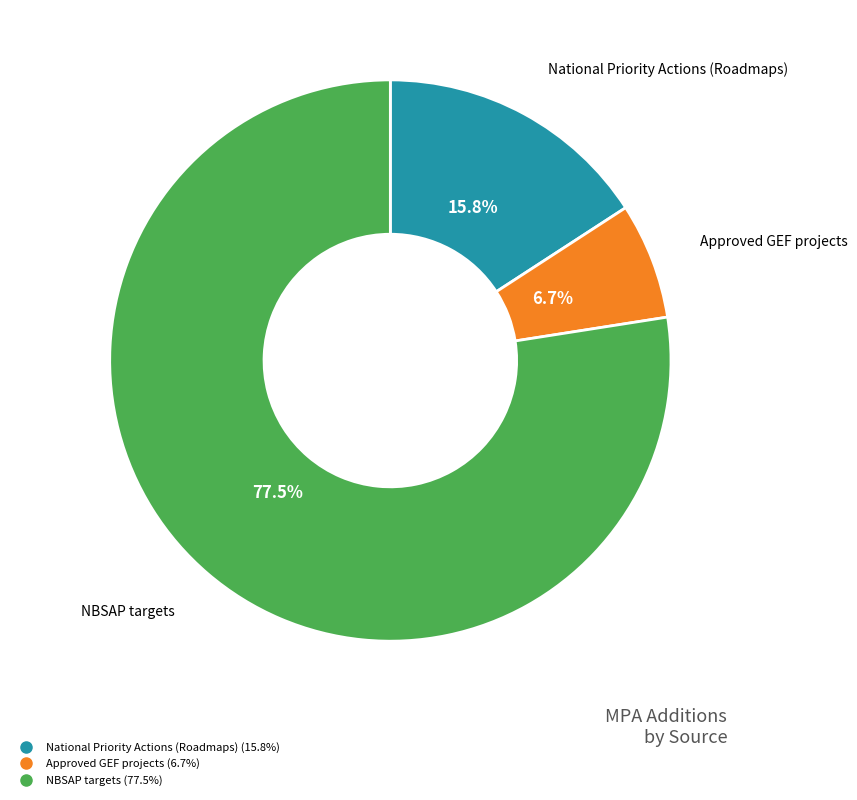

True or false: Approved GEF projects accounts for 21% of the total.

False